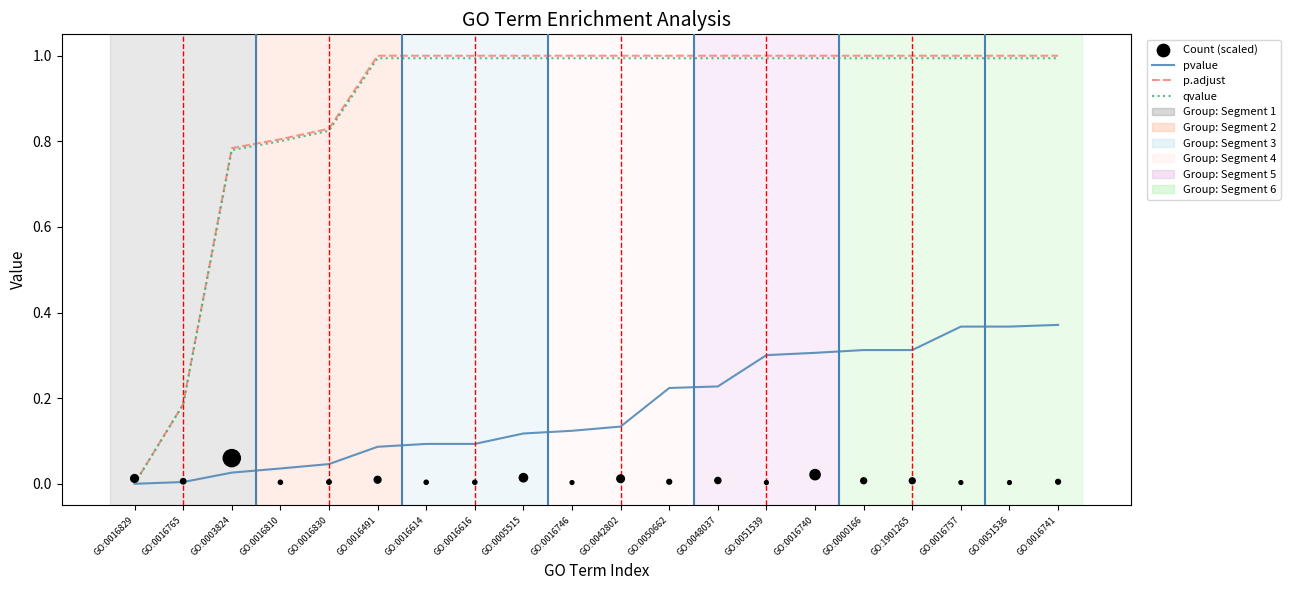

Which series has the largest Y range (max minus min)?

p.adjust